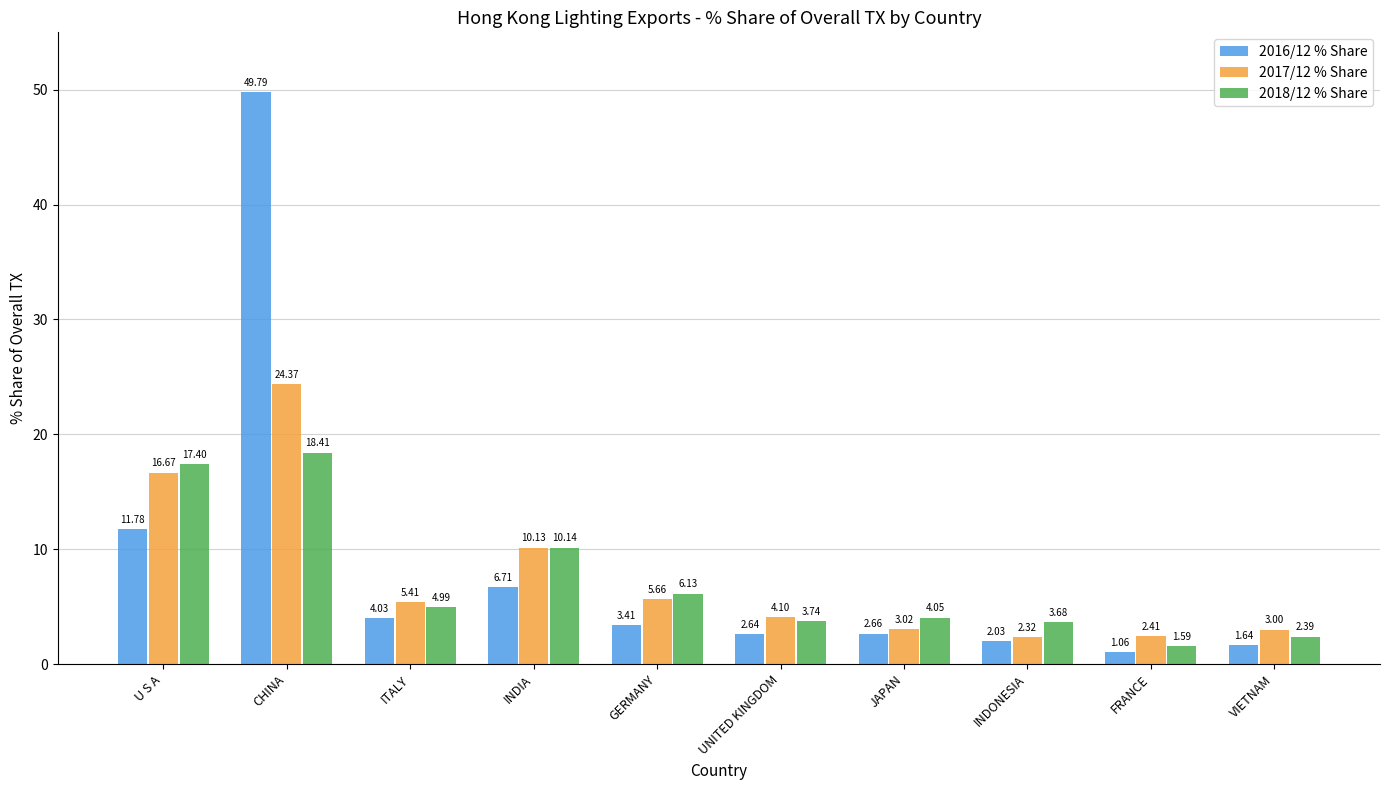

List the series in order of their peak value, lowest first.

2018/12 % Share, 2017/12 % Share, 2016/12 % Share